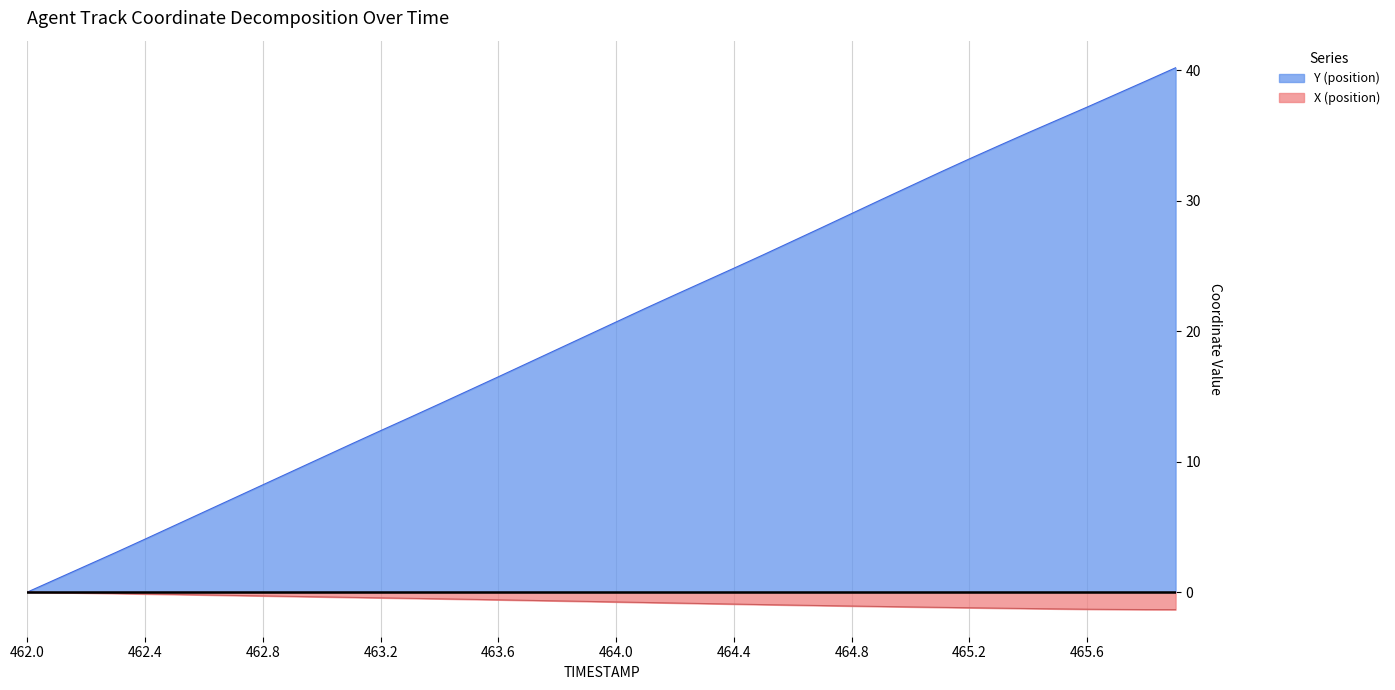

Is the value of X at 465.5 greater than the value of TIMESTAMP at 463.8?

No